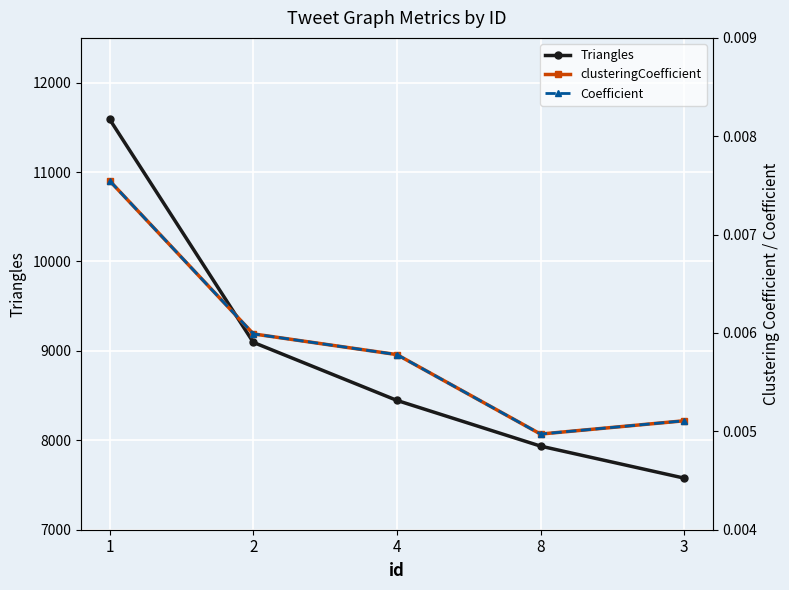

True or false: Triangles has more than 2 interior local peaks.

False